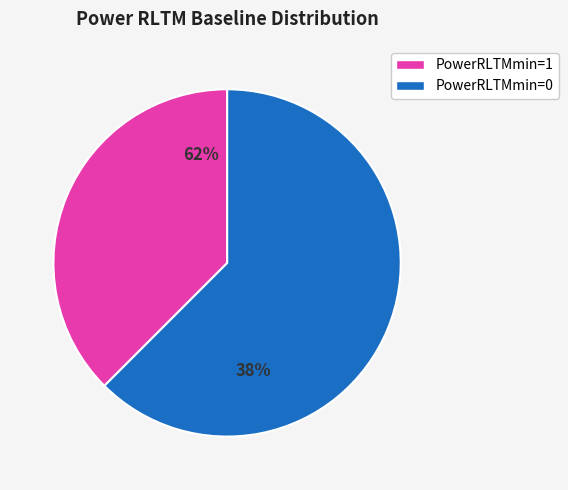

Between 25 and 7, which is larger?

25